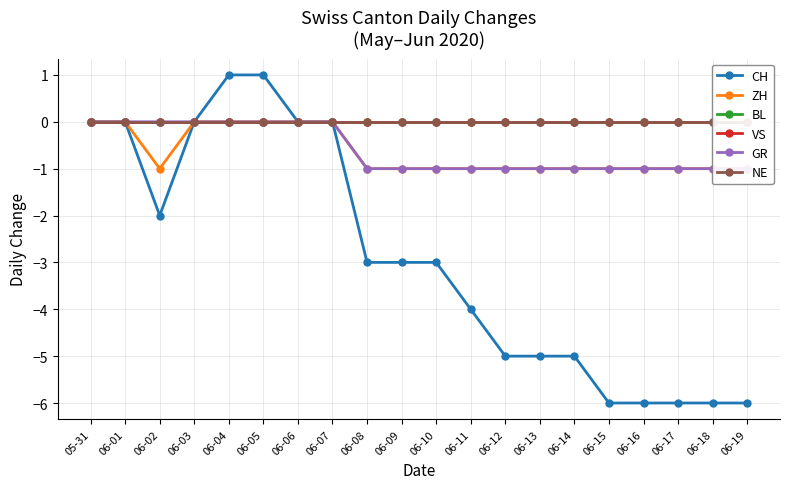

What is the average value of the CH series?

-3